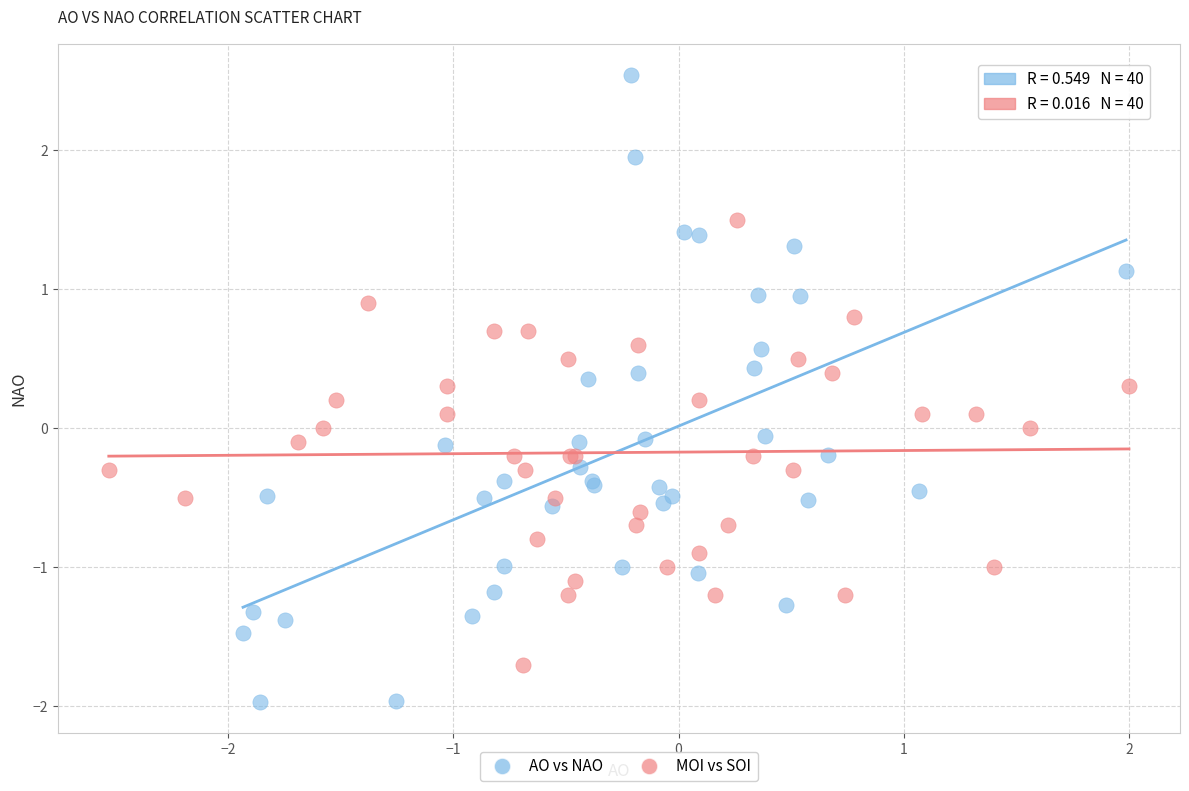

Which series reaches the minimum Y coordinate?

AO vs NAO